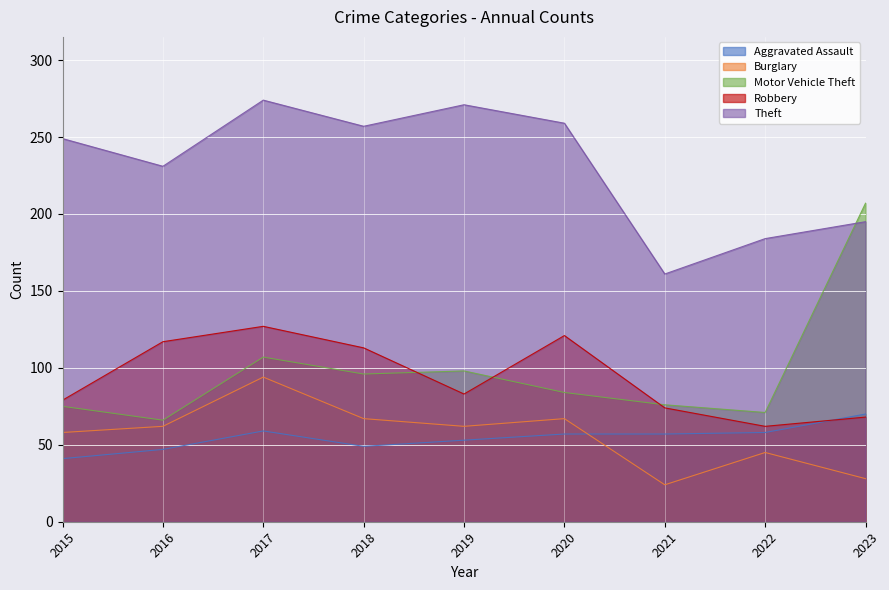

Is the value of Theft at 2019 greater than the value of Robbery at 2015?

Yes